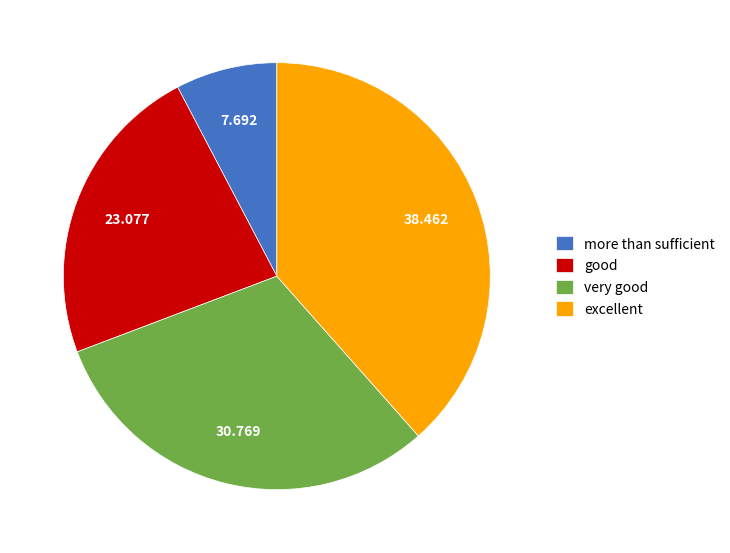

Is it true that very good is 17% of the pie?

False